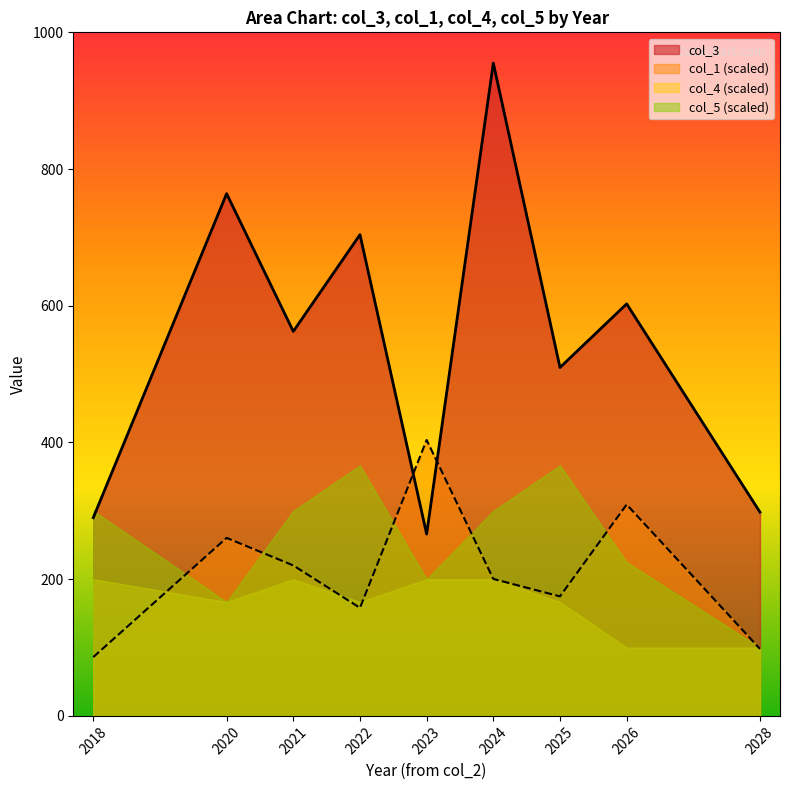

At which category is the sum across all series the highest?

2024